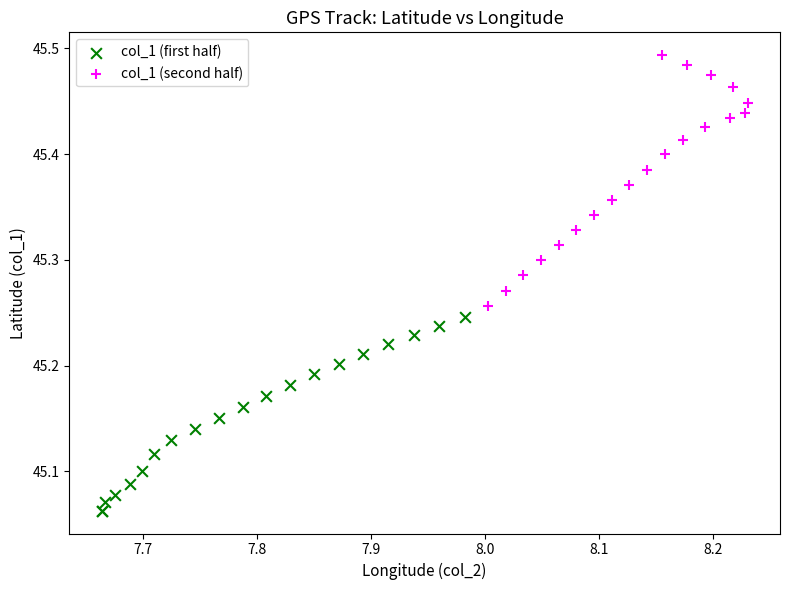

Which series reaches the maximum Y coordinate?

col_1 (second half)